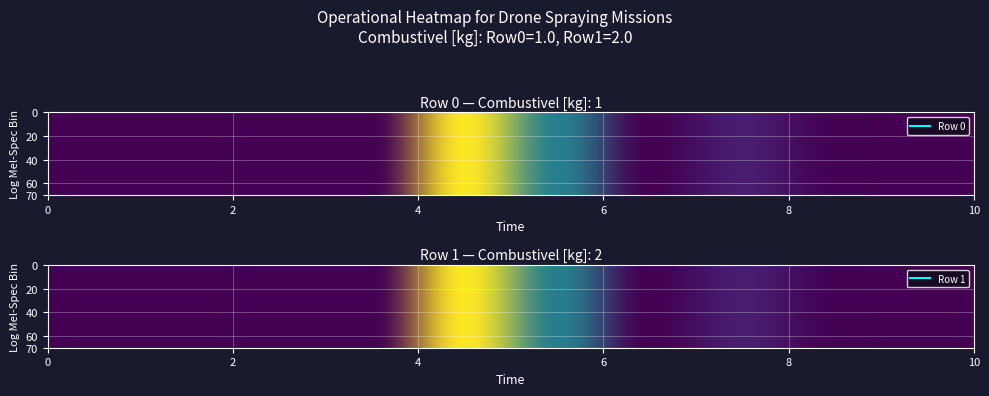

What is the average value of the Row 0 series?

0.2